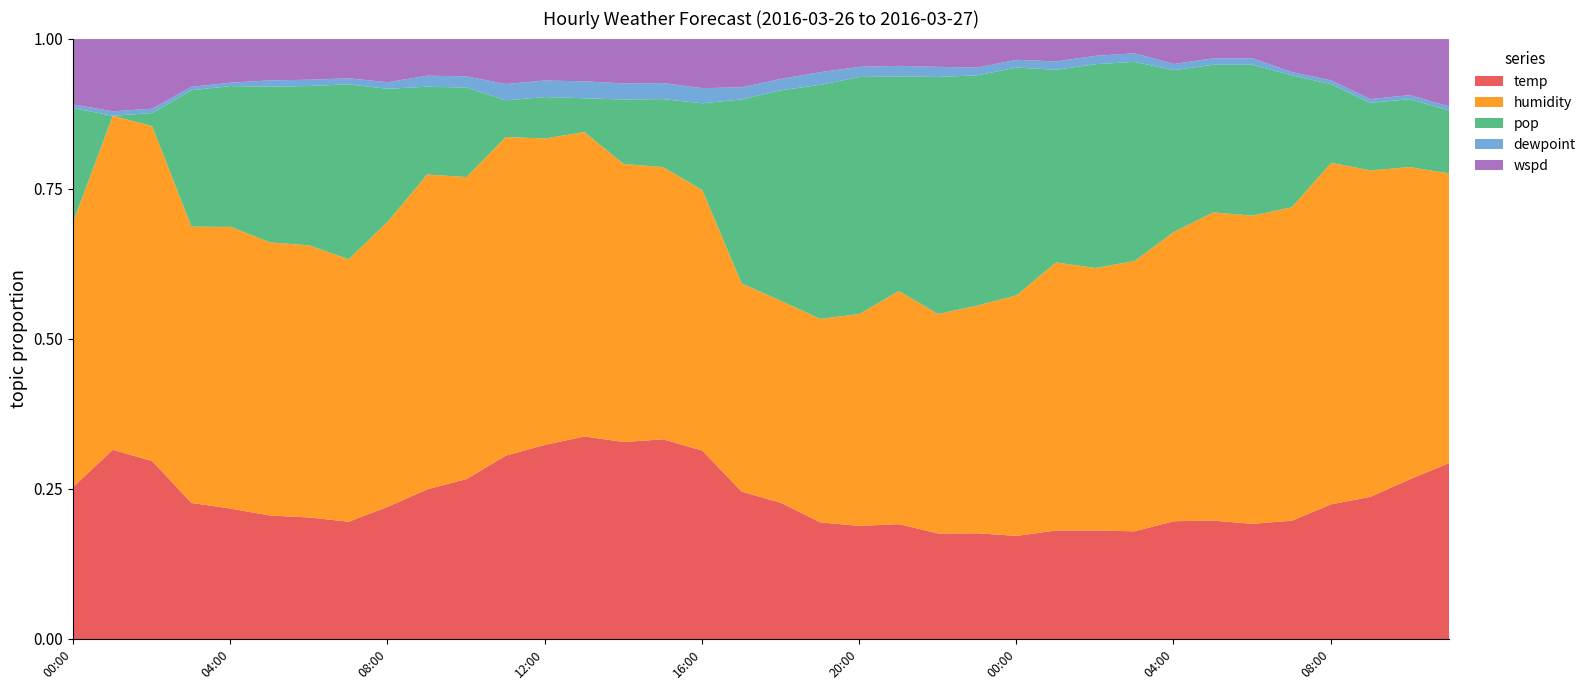

What are all the series names shown in the legend?

temp, humidity, pop, dewpoint, wspd